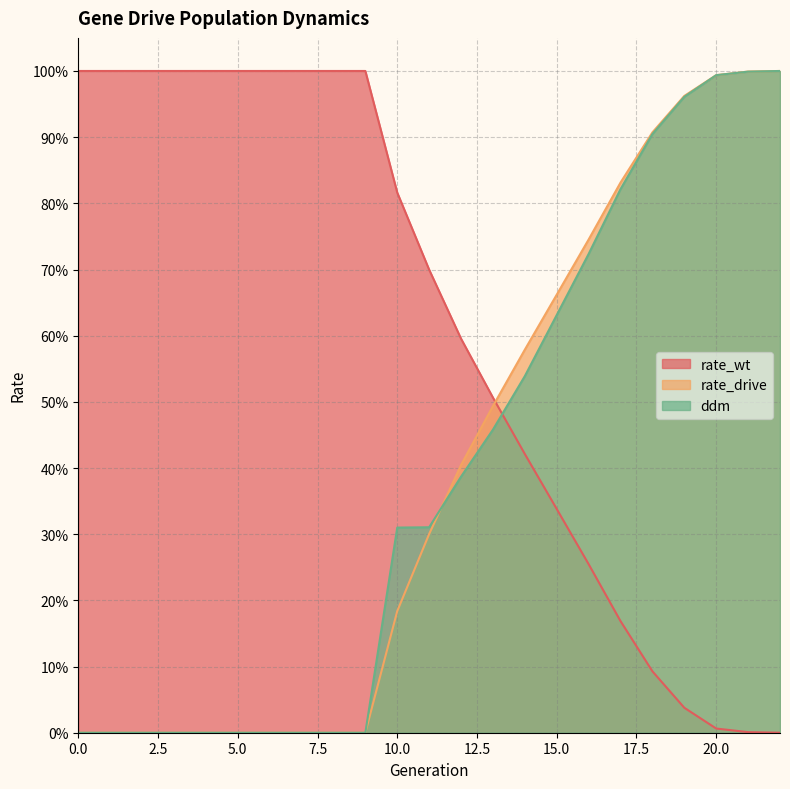

What is the difference between the second highest and minimum values in the rate_drive series?

1.0